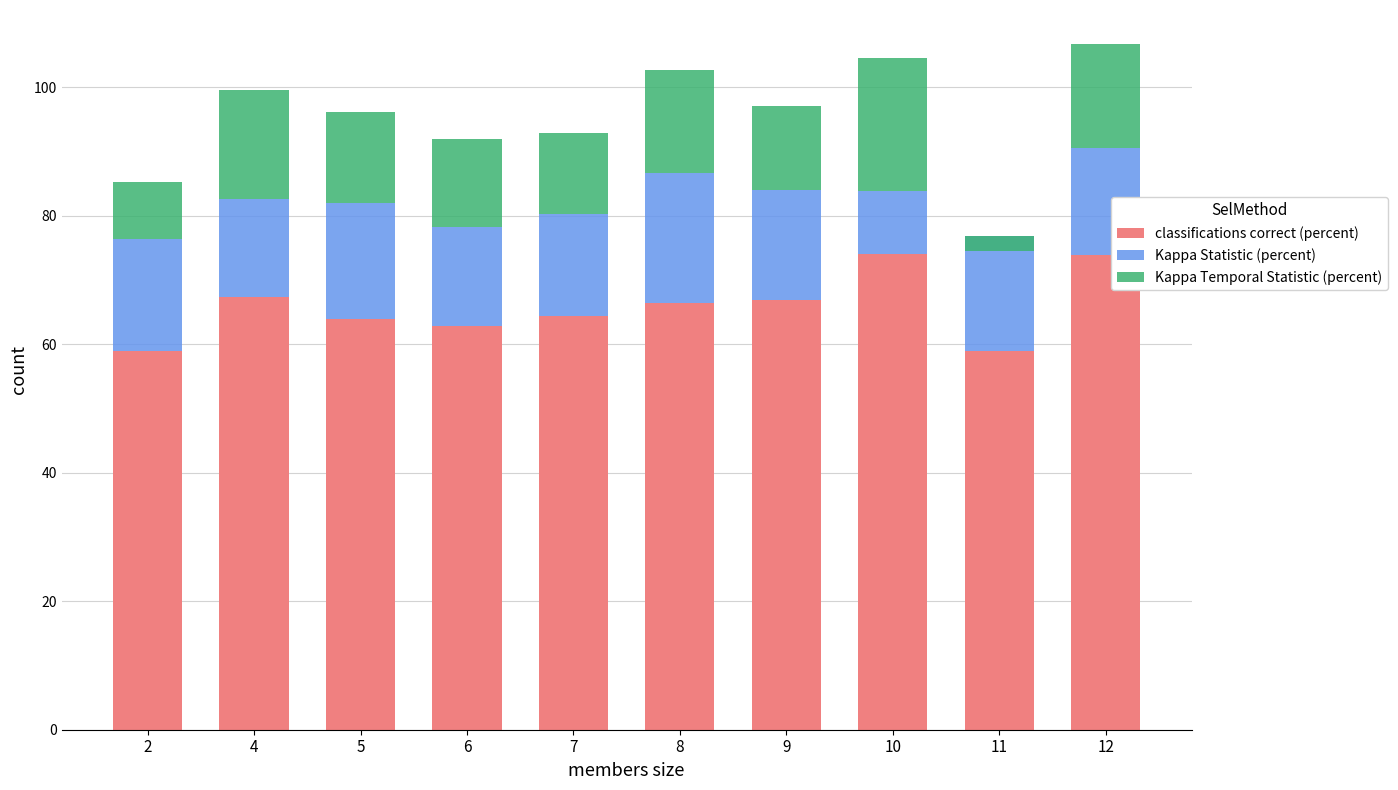

The value of Kappa Statistic (percent) at 11 is 28.2. True or false?

False